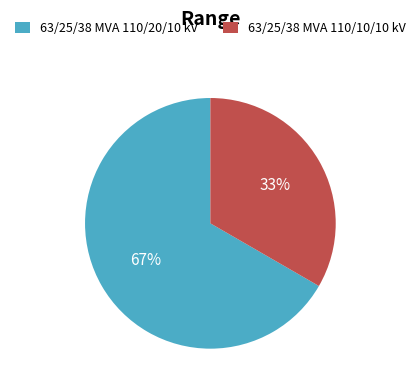

Which category has the biggest portion of the pie?

63/25/38 MVA 110/20/10 kV